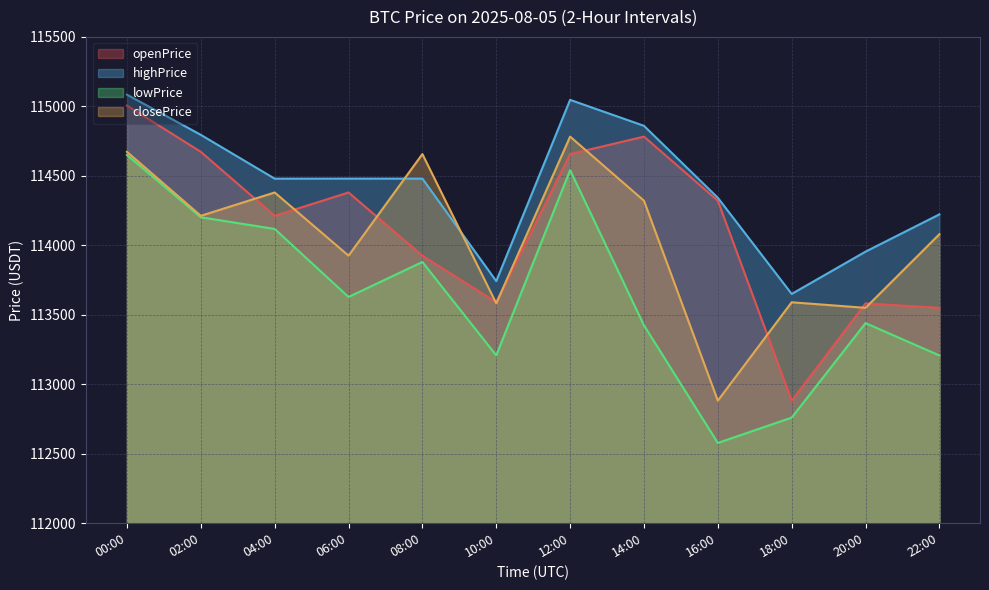

List the labels in order of closePrice value, largest first.

12:00, 00:00, 08:00, 04:00, 14:00, 02:00, 22:00, 06:00, 18:00, 10:00, 20:00, 16:00